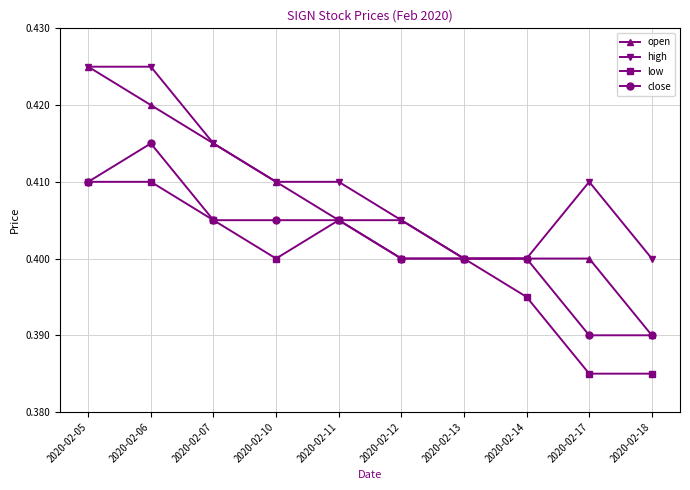

Which series has the largest total across all categories?

high